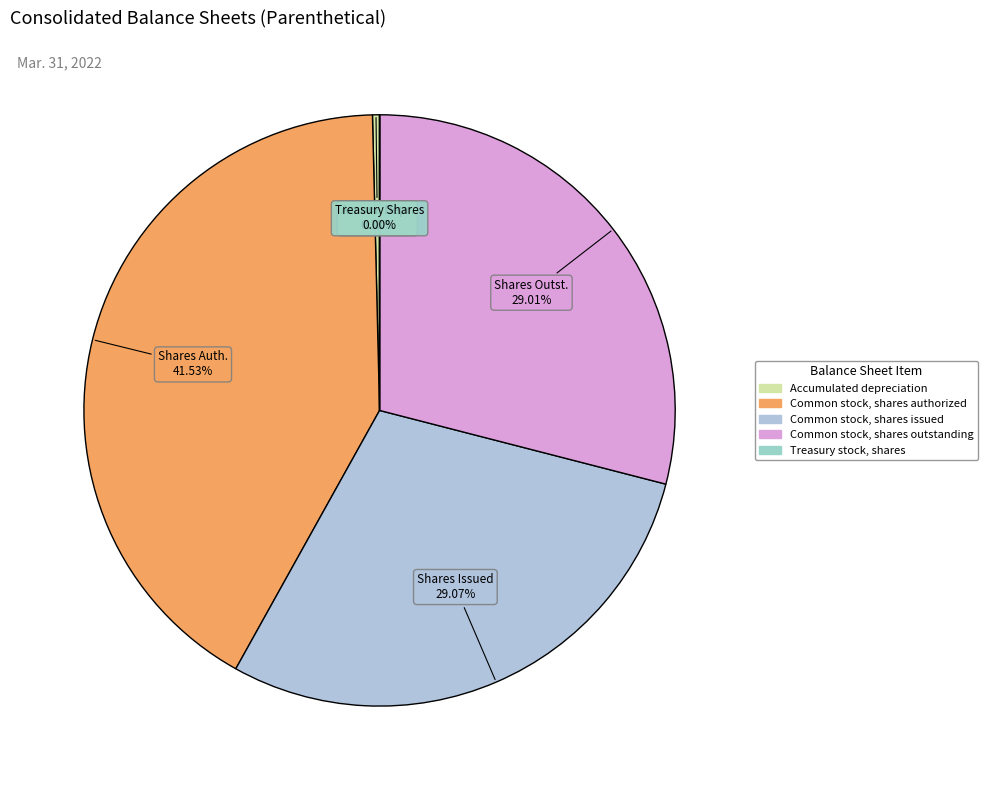

How many segments does this pie chart have?

5